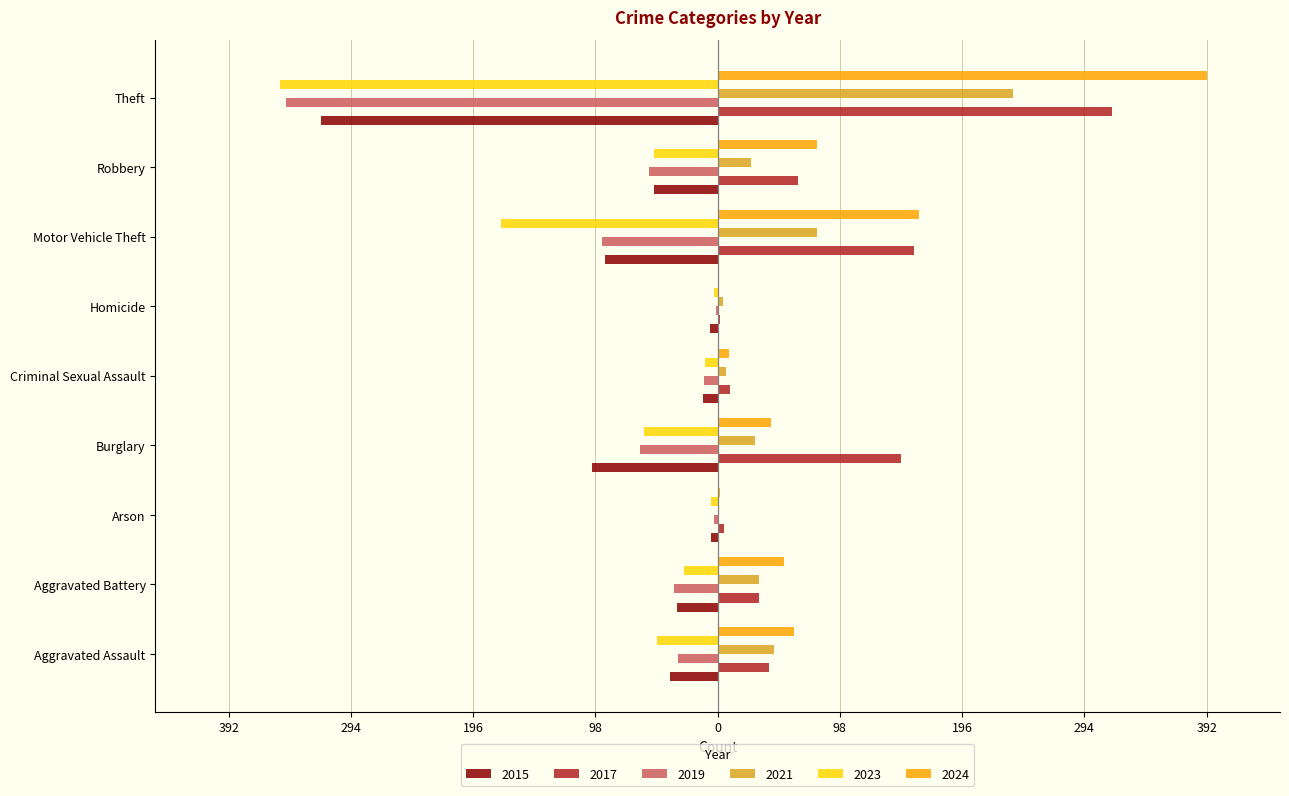

What are all the series names shown in the legend?

2015, 2017, 2019, 2021, 2023, 2024